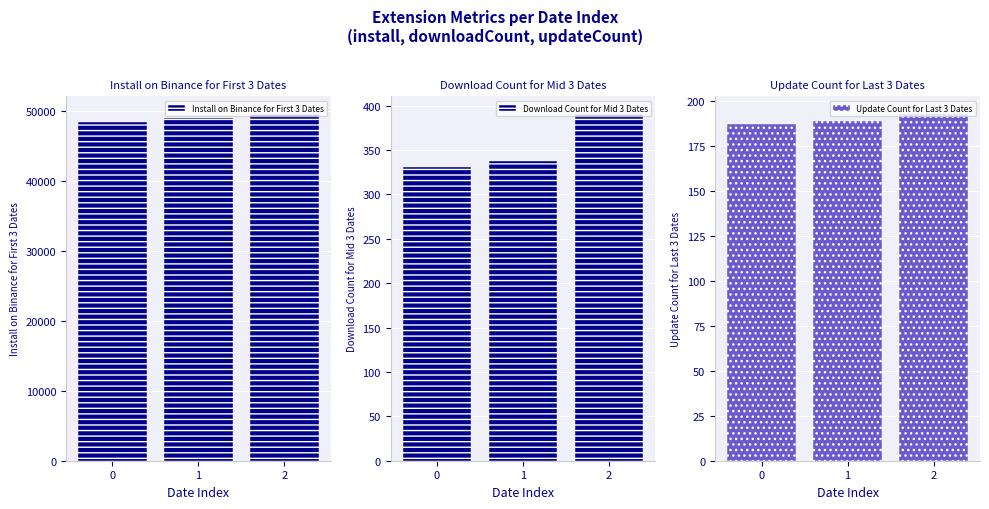

Rank the series at 2 from lowest to highest value.

Update Count for Last 3 Dates, Download Count for Mid 3 Dates, Install on Binance for First 3 Dates